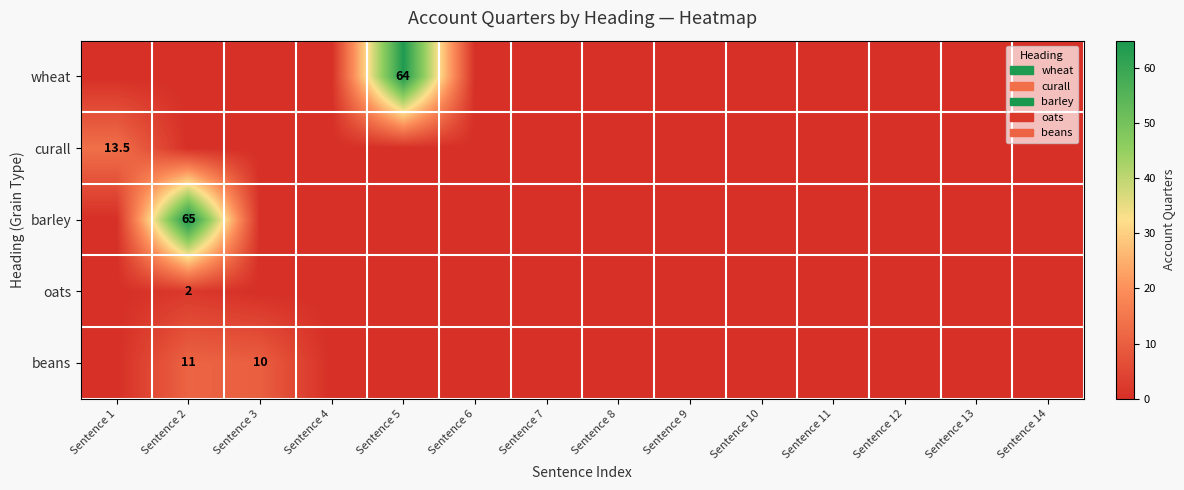

Is the value of beans at Sentence 3 greater than the value of oats at Sentence 2?

Yes